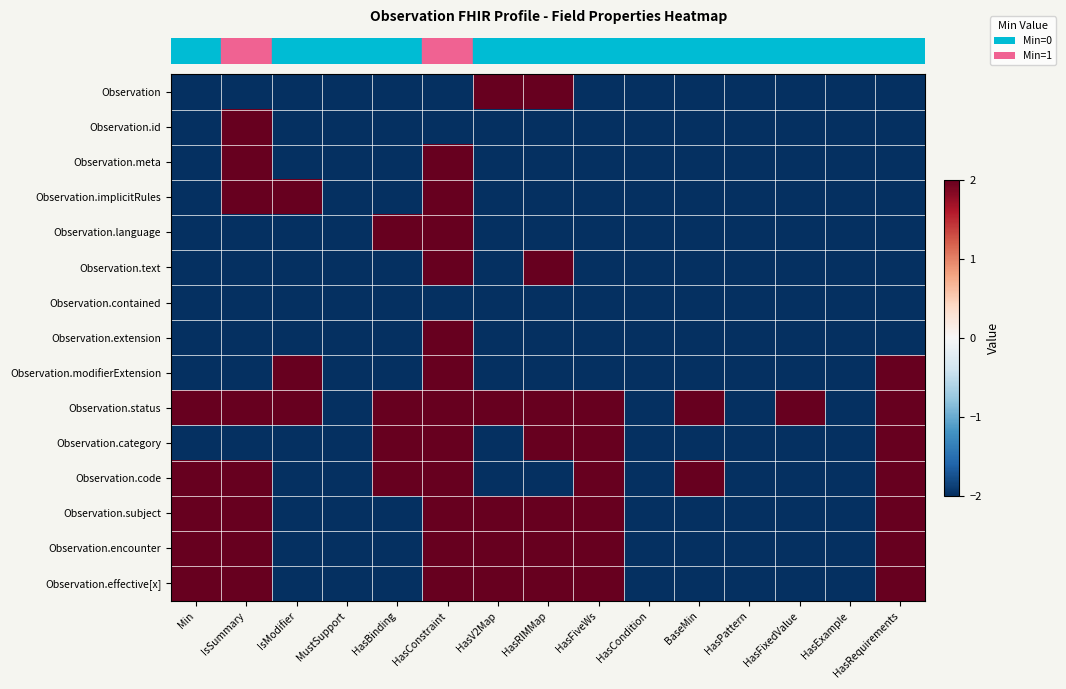

What is the greatest value displayed?

2